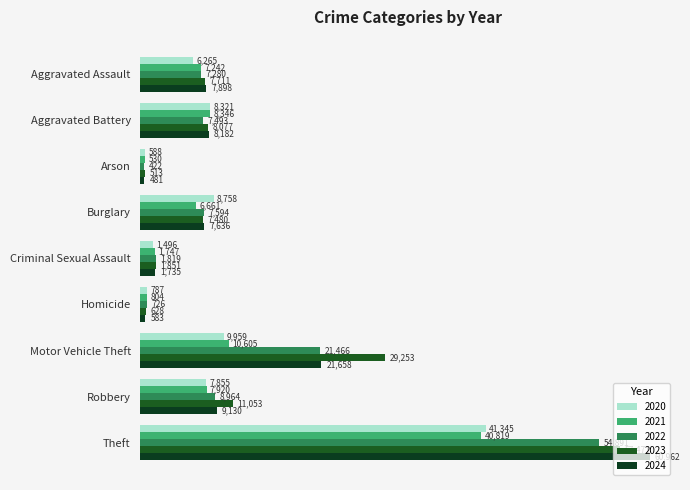

How many data points in 2024 are less than 7898?

4